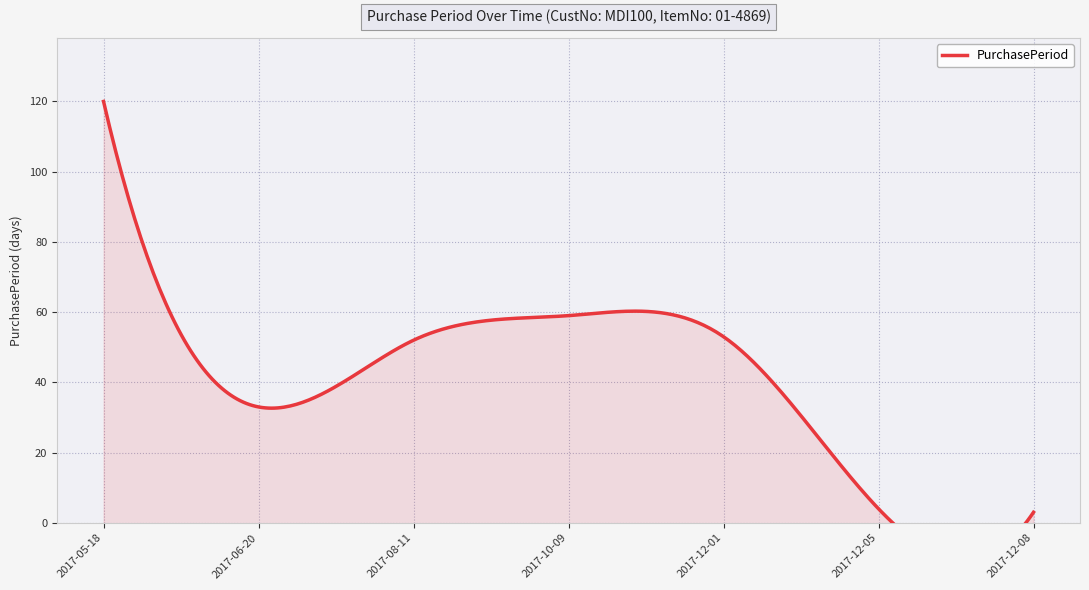

Reading left to right, list all the values displayed in this chart.

2017-05-18=120	2017-06-20=33	2017-08-11=52	2017-10-09=59	2017-12-01=53	2017-12-05=4	2017-12-08=3